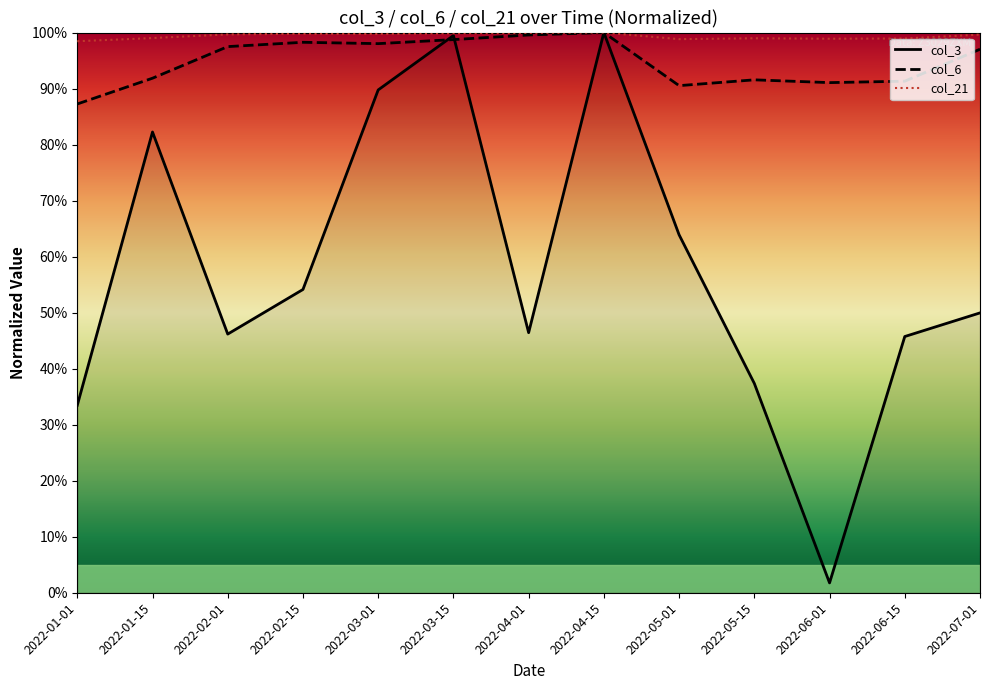

What position from the right is 2022-01-15?

12